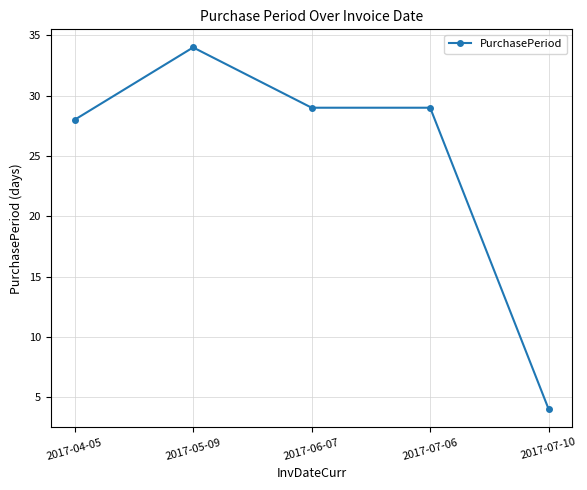

At which category does the data reach its first local peak?

2017-05-09